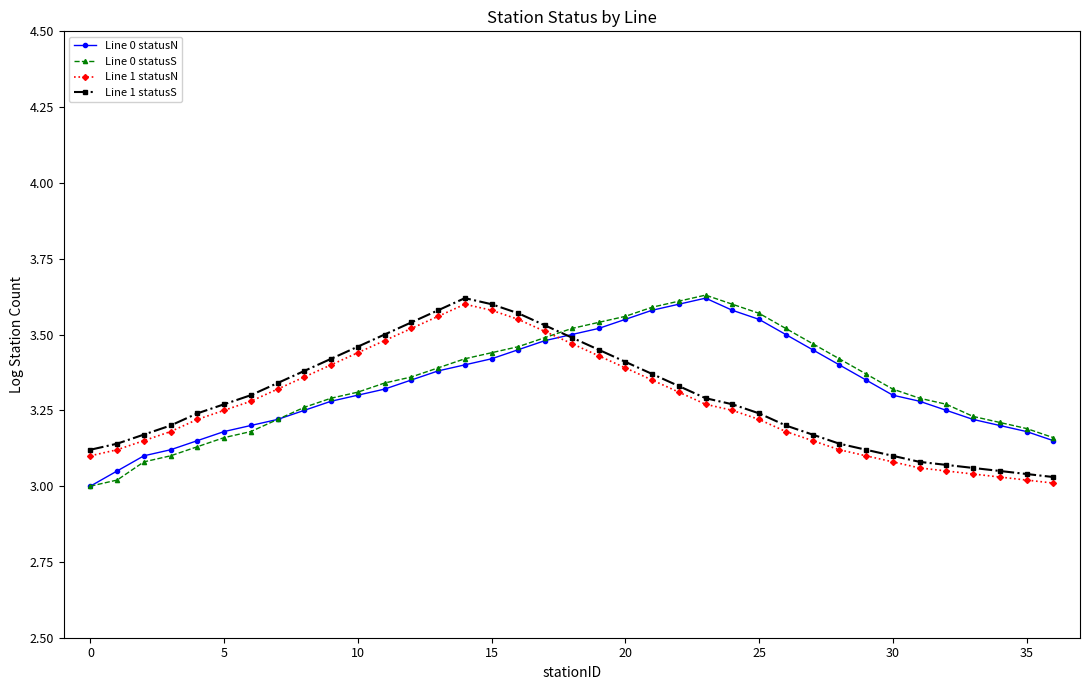

After their last crossing, which series has the higher values: Line 1 statusN or Line 0 statusN?

Line 0 statusN